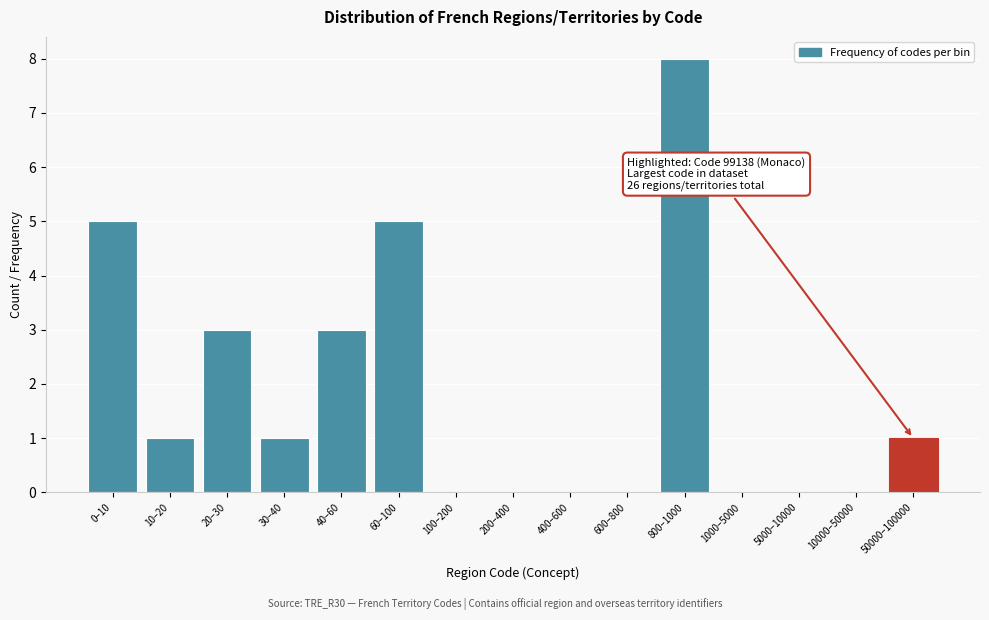

Reading left to right, transcribe all the data shown in this chart.

0–10=5	10–20=1	20–30=3	30–40=1	40–60=3	60–100=5	100–200=0	200–400=0	400–600=0	600–800=0	800–1000=8	1000–5000=0	5000–10000=0	10000–50000=0	50000–100000=1